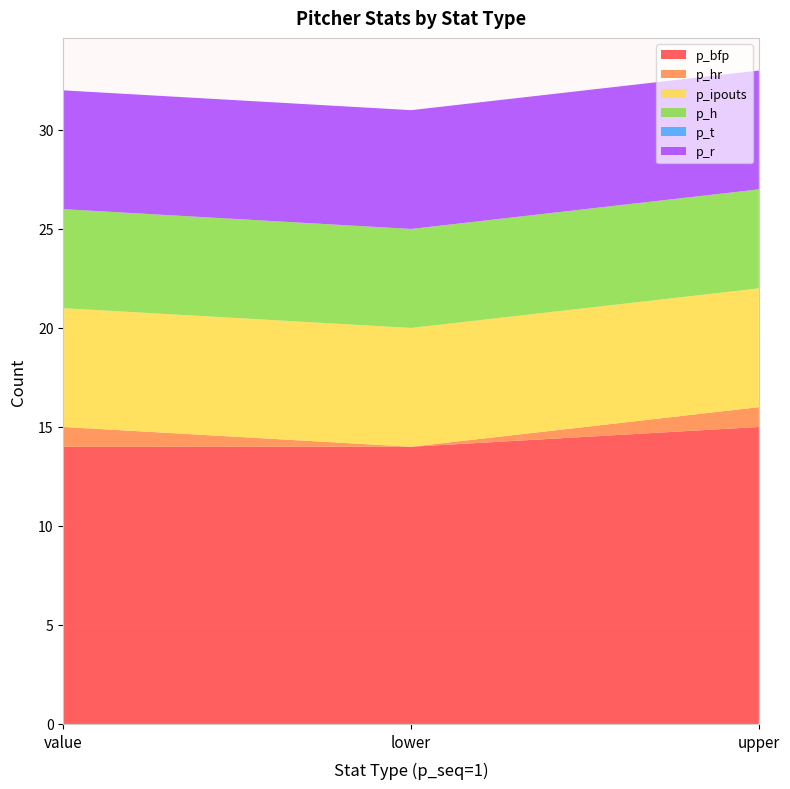

Reading right to left, list all the values displayed in this chart.

p_bfp: upper=15	lower=14	value=14
p_hr: upper=1	lower=0	value=1
p_ipouts: upper=6	lower=6	value=6
p_h: upper=5	lower=5	value=5
p_t: upper=0	lower=0	value=0
p_r: upper=6	lower=6	value=6